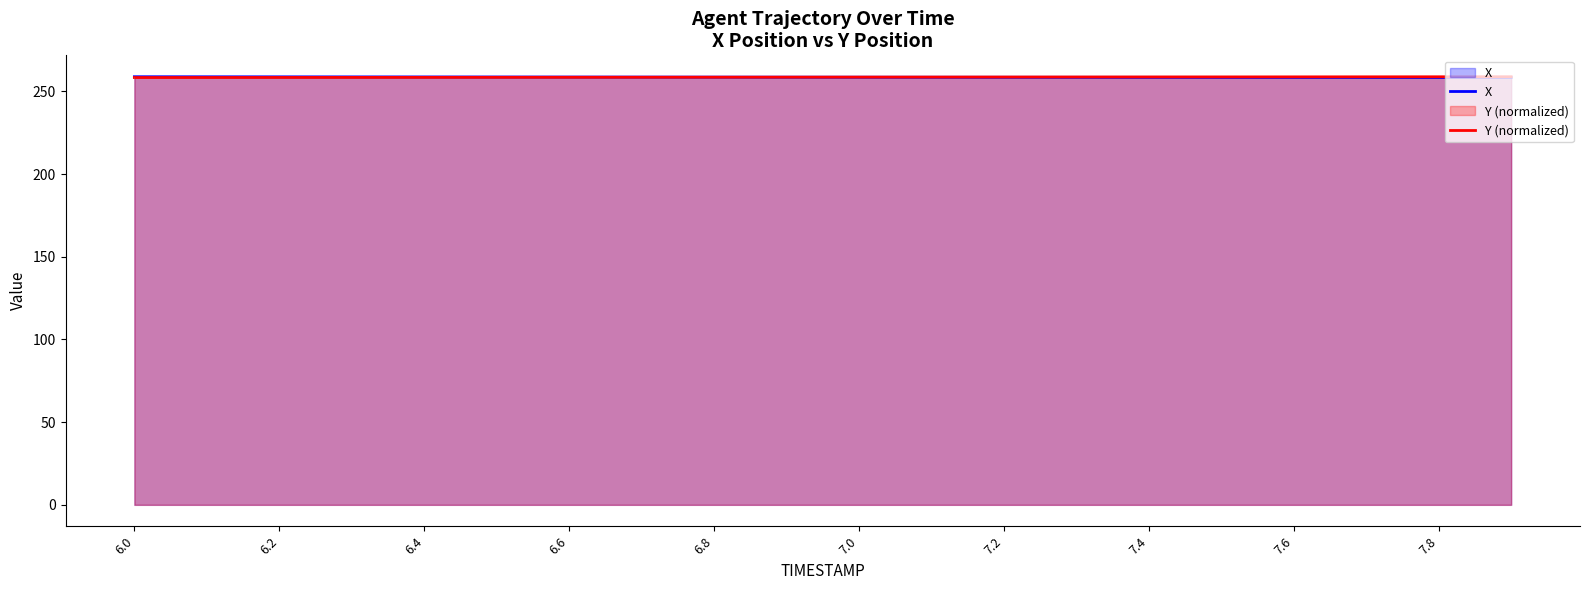

What is the greatest value displayed?

258.9